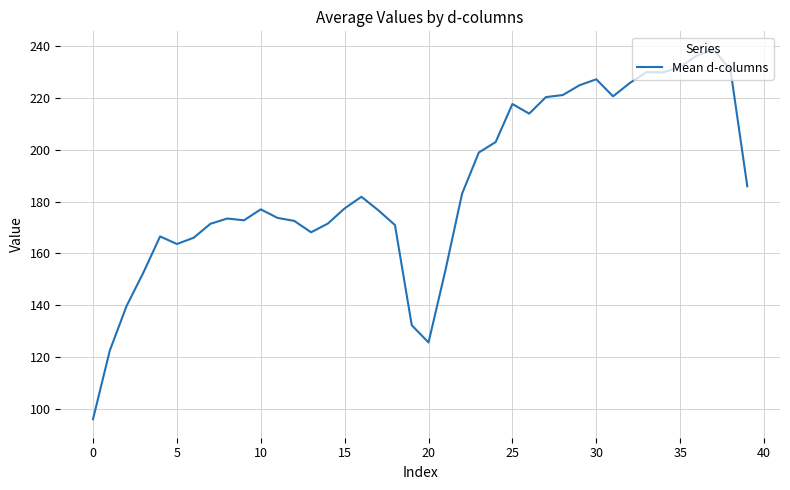

What is the maximum value shown in the chart?

238.6